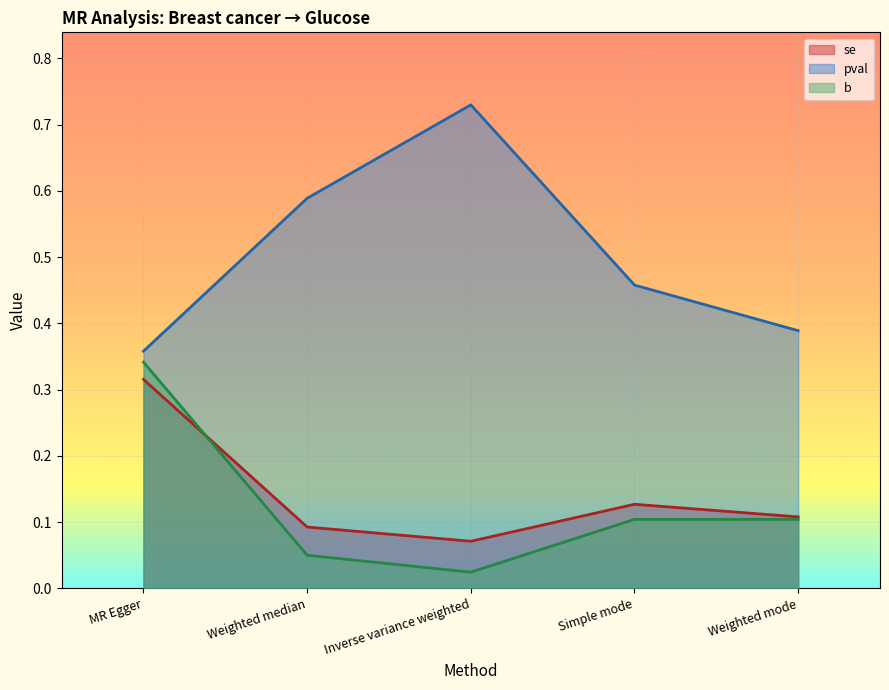

What is the difference between the maximum and second lowest values in the pval series?

0.3